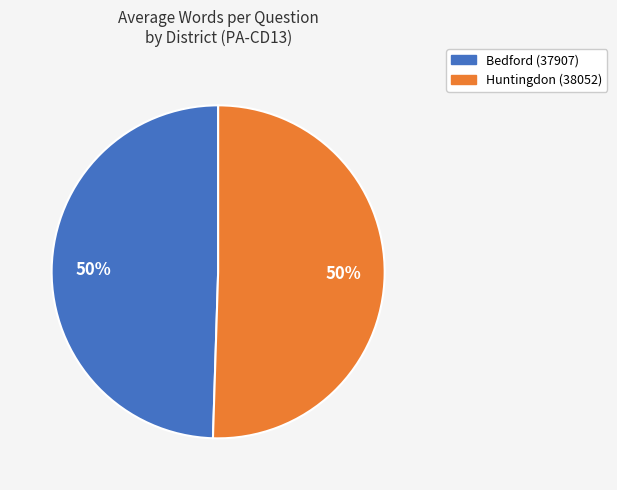

Combined, do Bedford (37907) and Huntingdon (38052) account for over 50%?

Yes